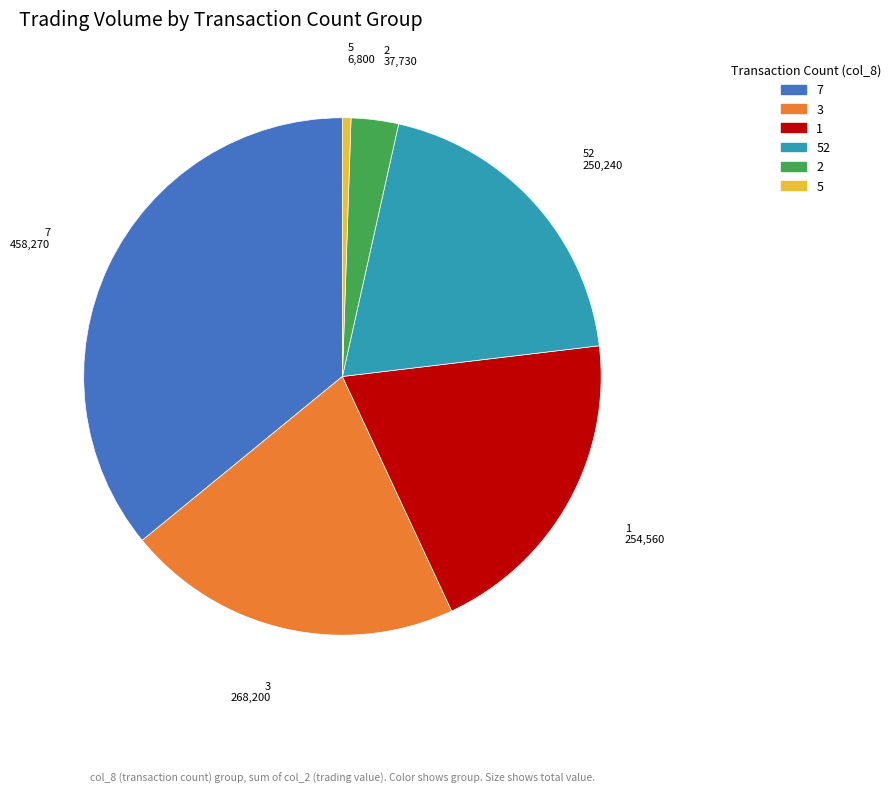

How many segments does this pie chart have?

6